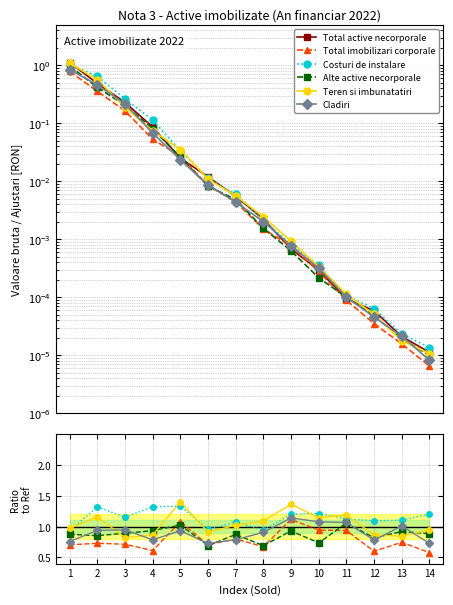

What is the value of the Total active necorporale point at the 4th from the left?

0.1